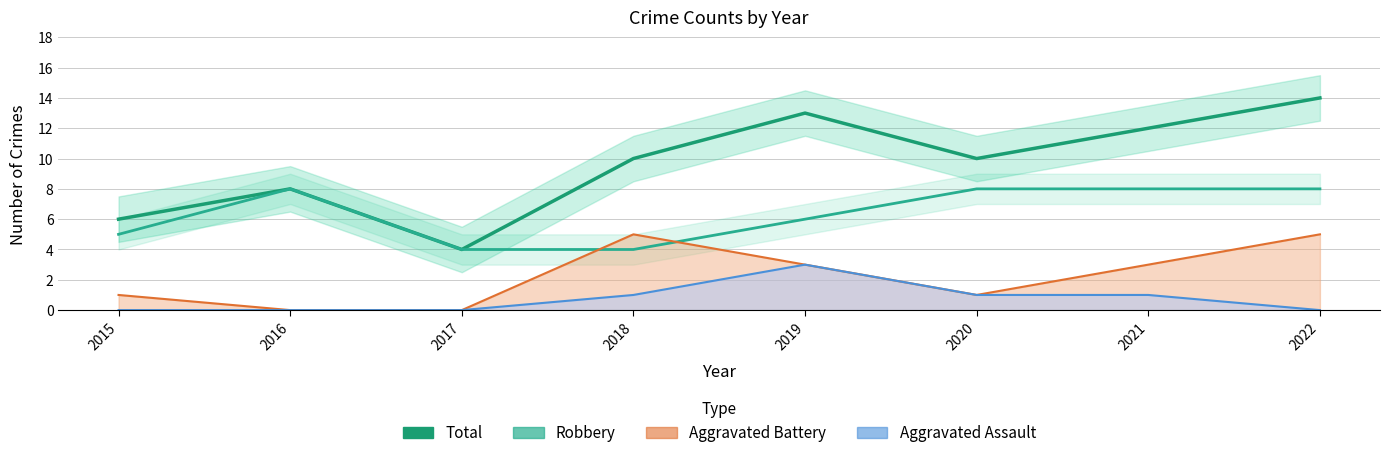

True or false: Total and Robbery intersect in this chart.

False